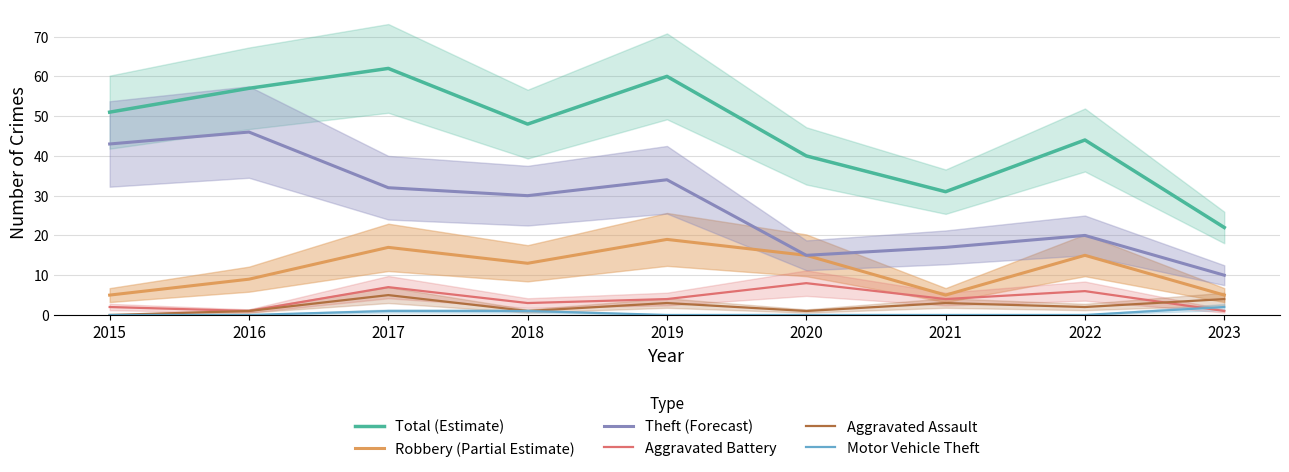

How many values in the Theft (Forecast) series exceed 30?

4